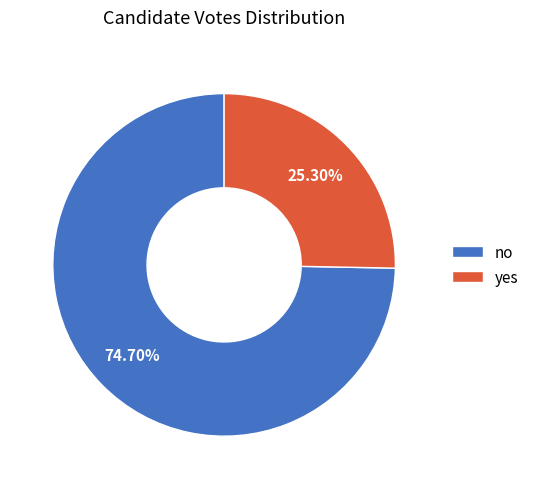

To the nearest percent, what is the combined percentage of no and yes?

100%